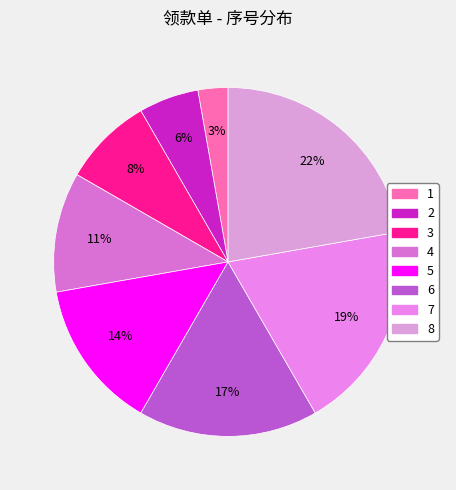

True or false: 8 accounts for 22% of the total.

True